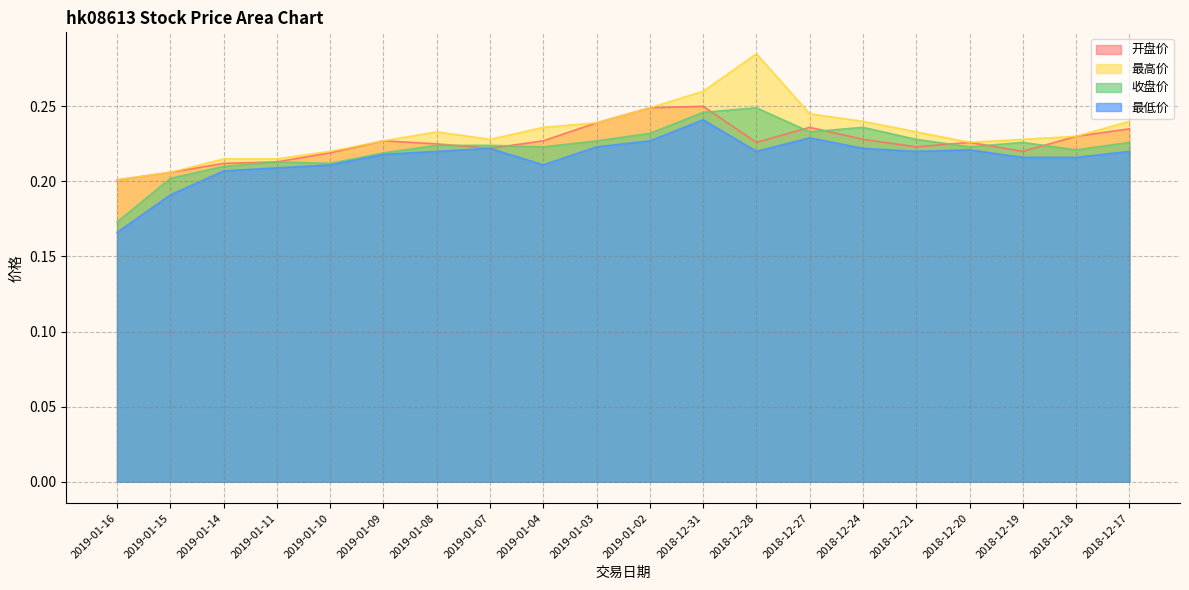

What is the greatest value displayed?

0.3